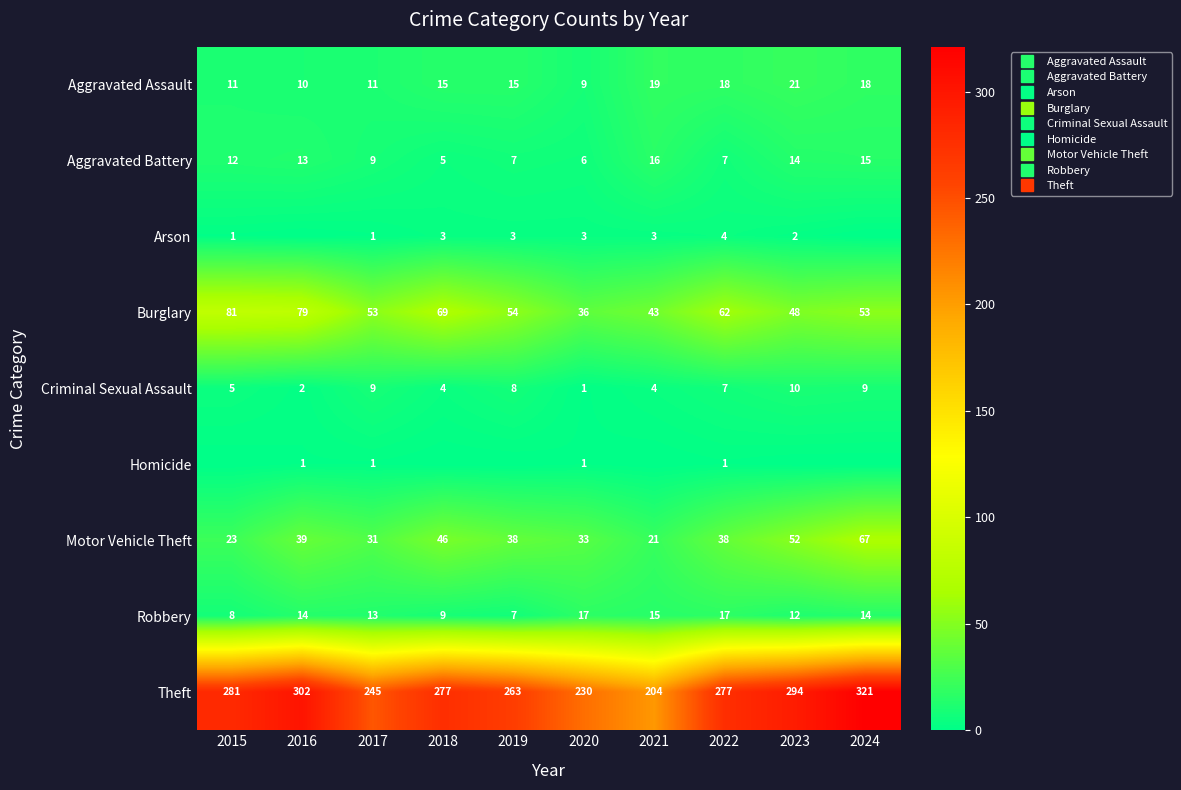

The value of Robbery at 2015 is 3. True or false?

False